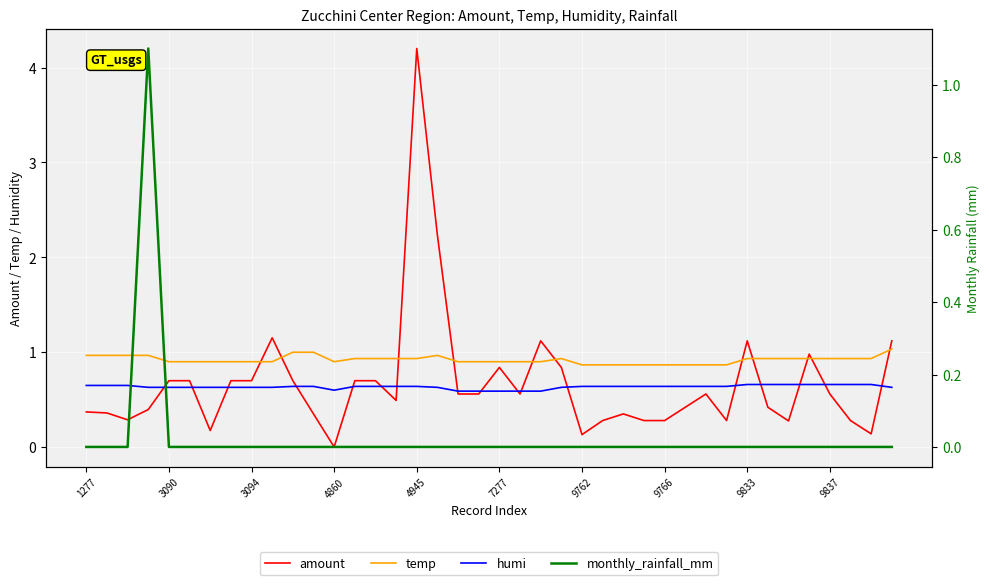

What is the total value across all series at 30?

2.1